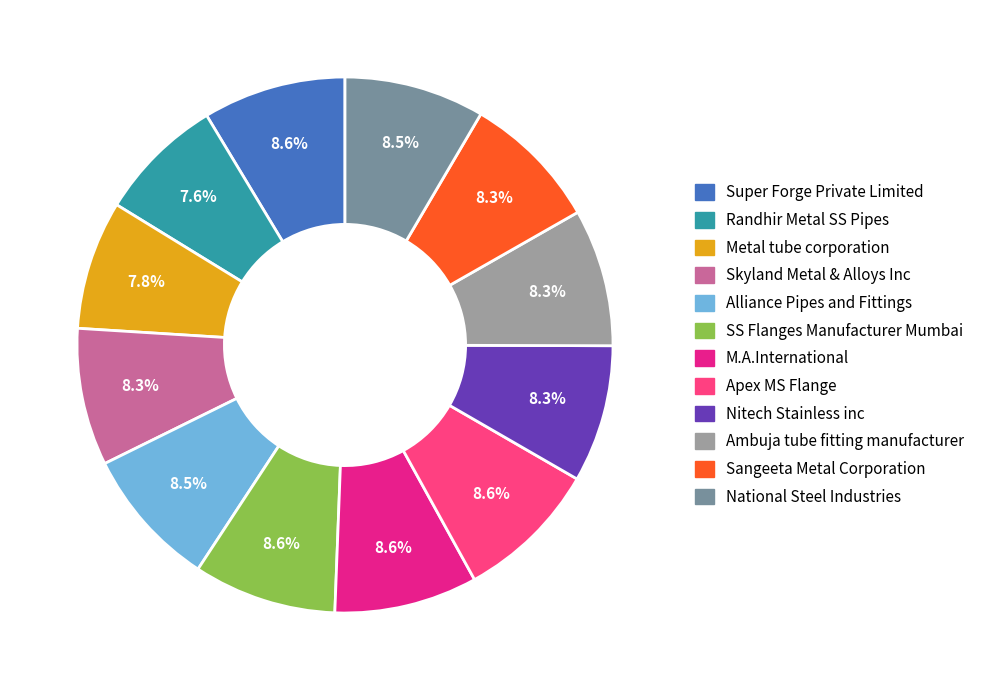

Is Sangeeta Metal Corporation the majority of the pie?

No